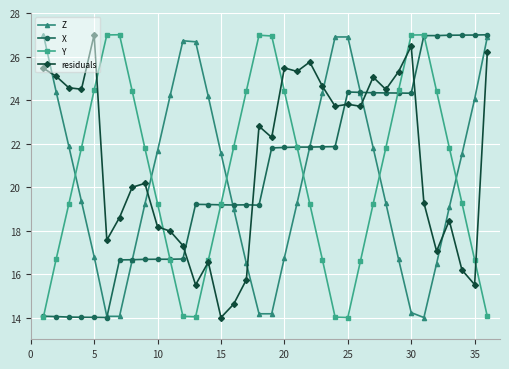

What is the smallest value displayed?

14.0